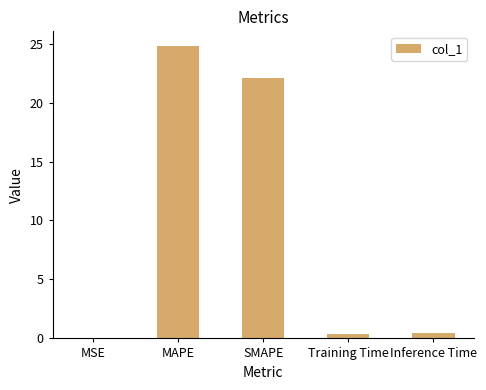

What is the average value?

9.5